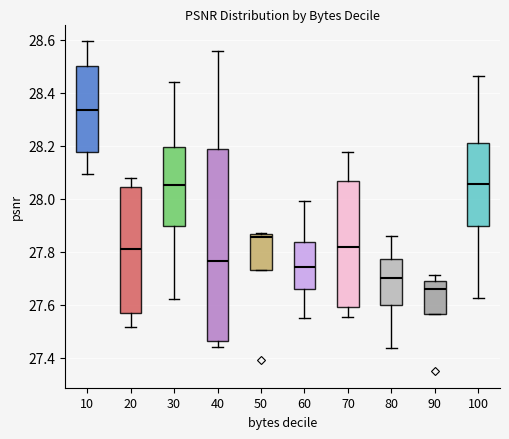

Reading left to right, read every box against the y-axis: the position of its median line, the range the box covers, and the ends of its whiskers. The values are not printed on the chart, so give them approximately, as read against the axis.

10: median 28.34, box 28.18 to 28.50, whiskers 28.10 to 28.60
20: median 27.82, box 27.58 to 28.04, whiskers 27.52 to 28.08
30: median 28.06, box 27.90 to 28.20, whiskers 27.62 to 28.44
40: median 27.76, box 27.46 to 28.18, whiskers 27.44 to 28.56
50: median 27.86 (just below the box's upper edge), box 27.74 to 27.86, whiskers 27.74 to 27.88
60: median 27.74, box 27.66 to 27.84, whiskers 27.54 to 28.00
70: median 27.82, box 27.60 to 28.06, whiskers 27.56 to 28.18
80: median 27.70, box 27.60 to 27.78, whiskers 27.44 to 27.86
90: median 27.66, box 27.56 to 27.70, whiskers 27.56 to 27.72
100: median 28.06, box 27.90 to 28.22, whiskers 27.62 to 28.46